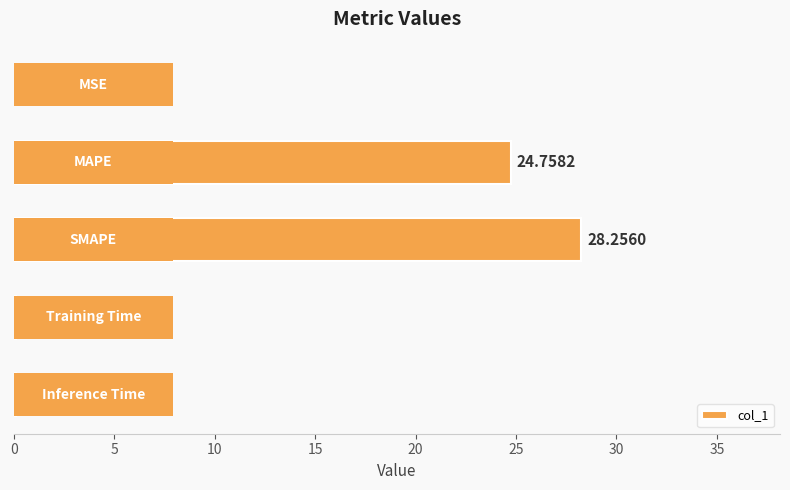

How many bars are there in total?

5